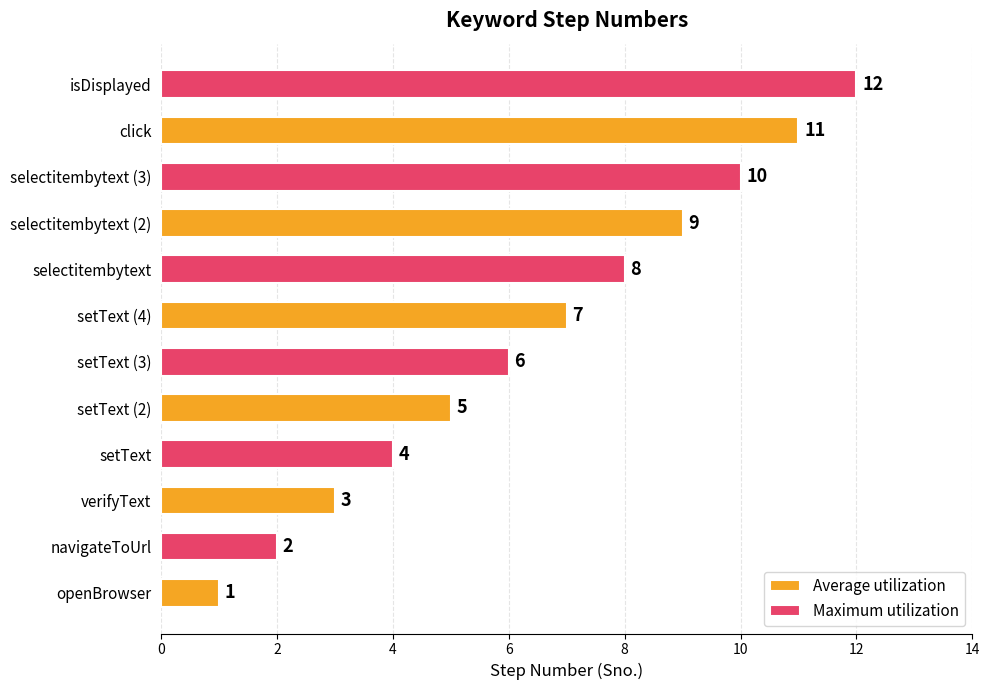

The Maximum utilization series shows 4 at verifyText. True or false?

True